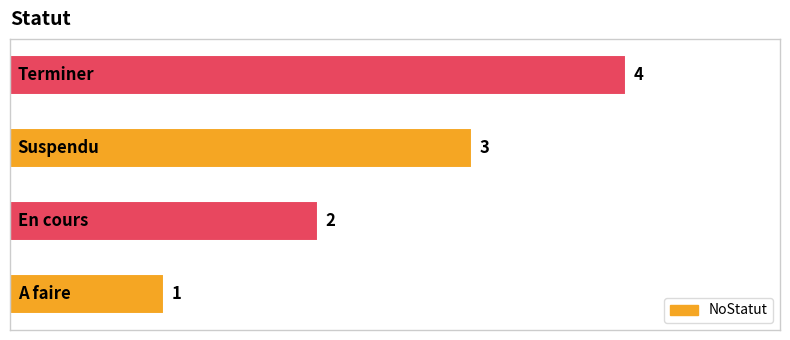

What is the sum of all values?

10